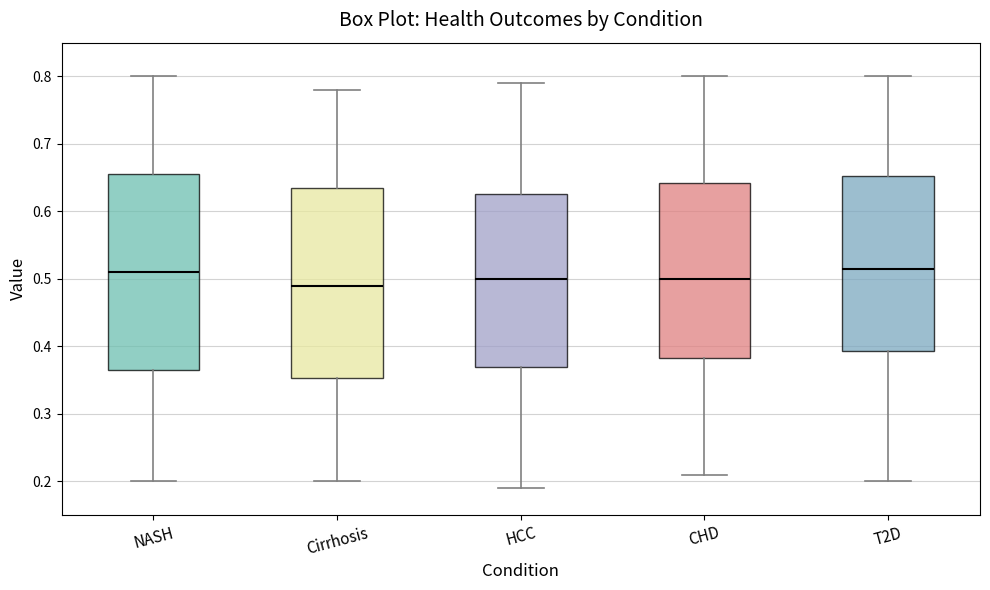

Reading left to right, read every box against the y-axis: the position of its median line, the range the box covers, and the ends of its whiskers. The values are not printed on the chart, so give them approximately, as read against the axis.

NASH: median 0.51, box 0.37 to 0.66, whiskers 0.20 to 0.80
Cirrhosis: median 0.49, box 0.35 to 0.64, whiskers 0.20 to 0.78
HCC: median 0.50, box 0.37 to 0.63, whiskers 0.19 to 0.79
CHD: median 0.50, box 0.38 to 0.64, whiskers 0.21 to 0.80
T2D: median 0.52, box 0.39 to 0.65, whiskers 0.20 to 0.80